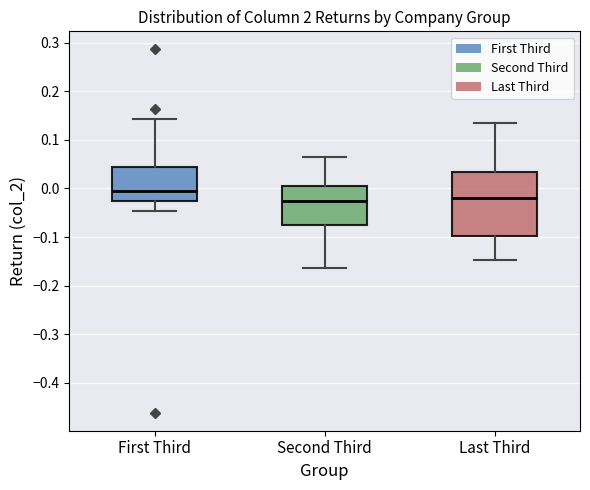

Where does the median line of the box for Last Third sit on the y-axis? The values are not printed on the chart, so give them approximately, as read against the axis.

-0.02